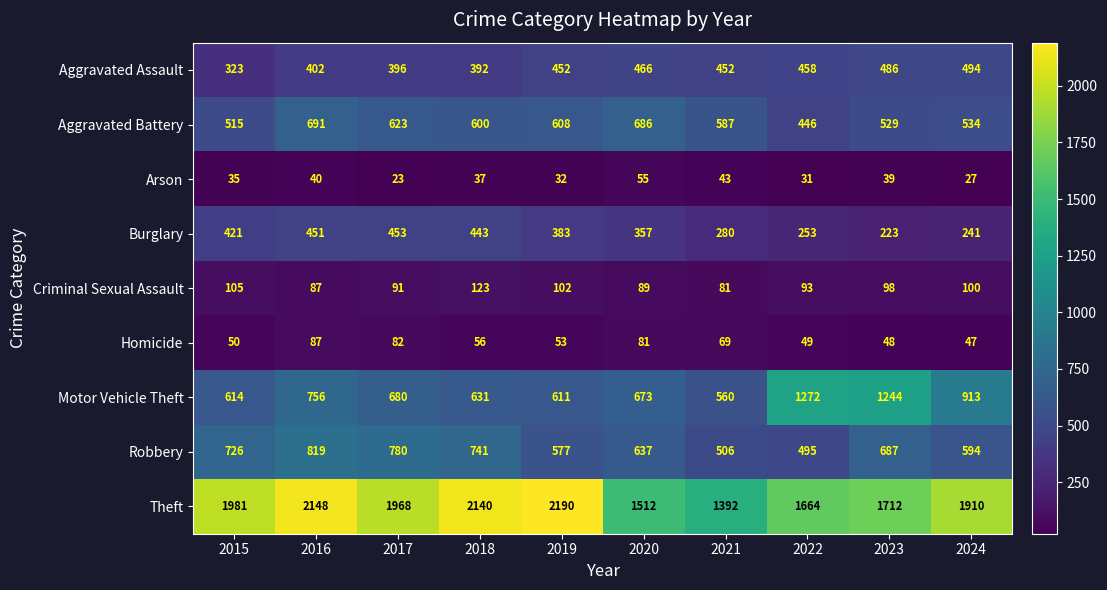

What is the highest value of the Criminal Sexual Assault series?

123